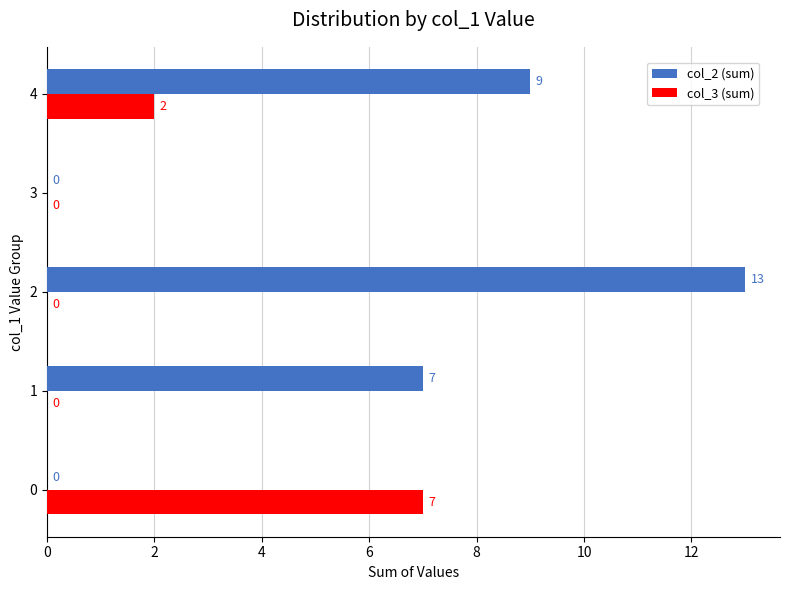

Is it true that col_3 (sum) equals 4 at 3?

False